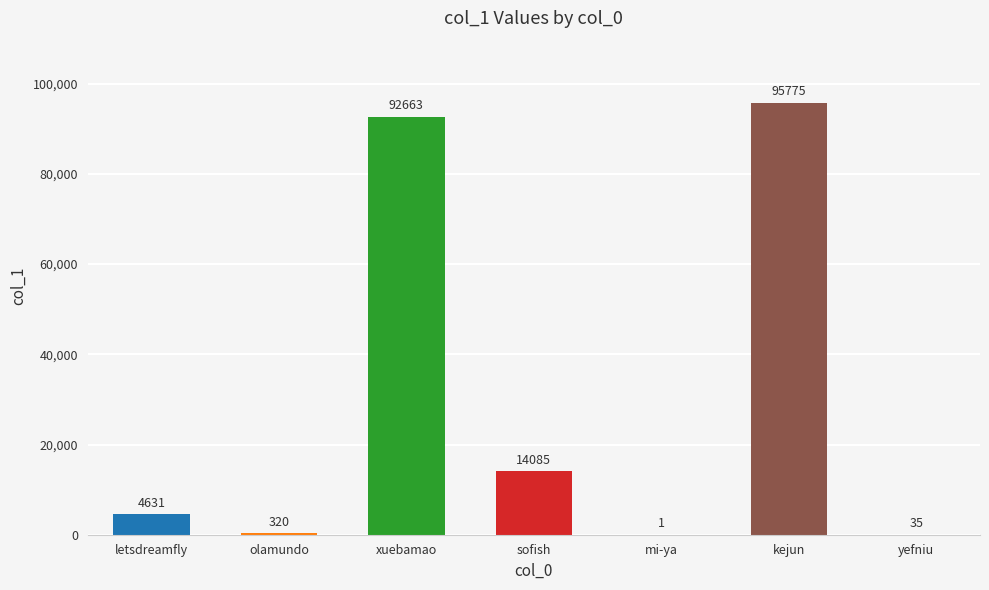

Count the number of categories in the chart.

7